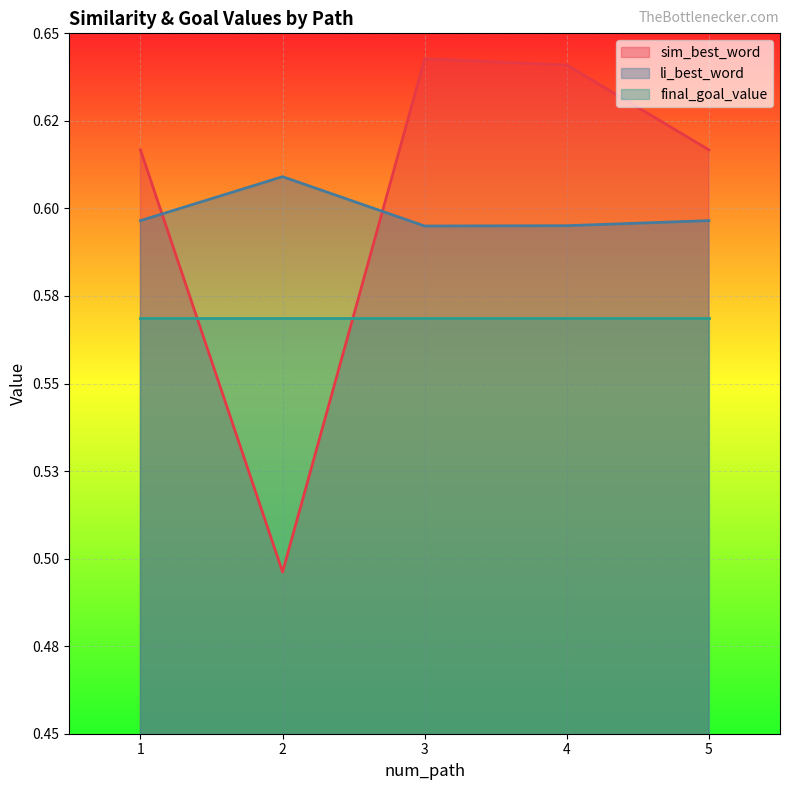

What are all the series names shown in the legend?

sim_best_word, li_best_word, final_goal_value